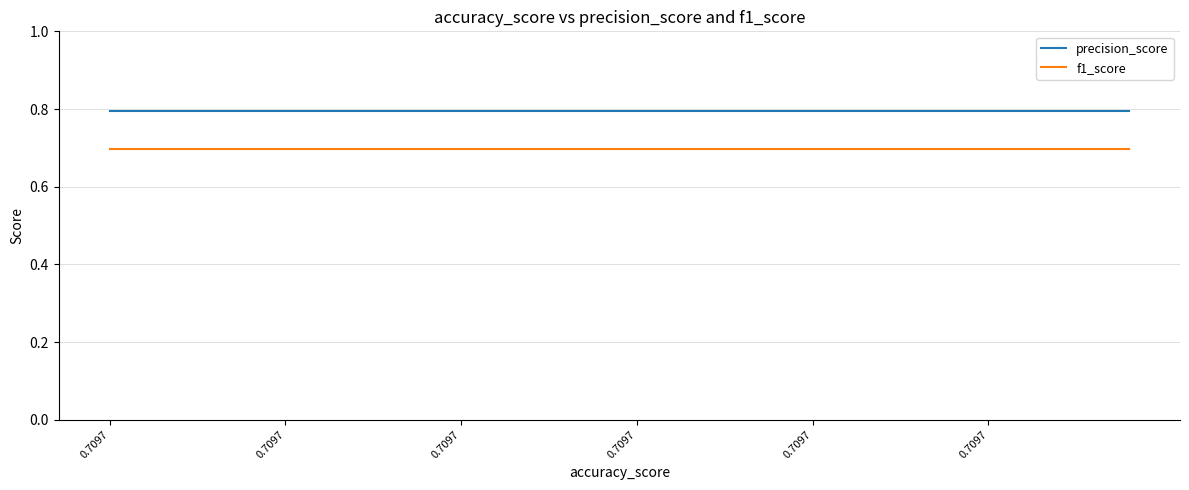

What are all the series names shown in the legend?

precision_score, f1_score